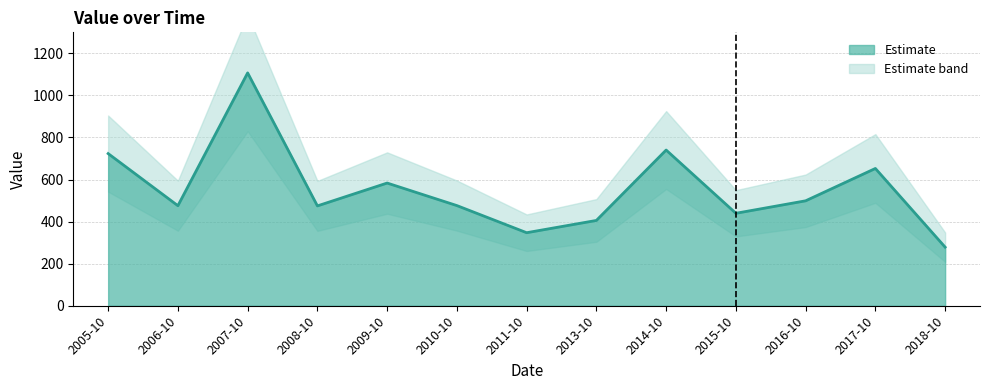

True or false: there are more than 2 points higher than both neighbors.

True